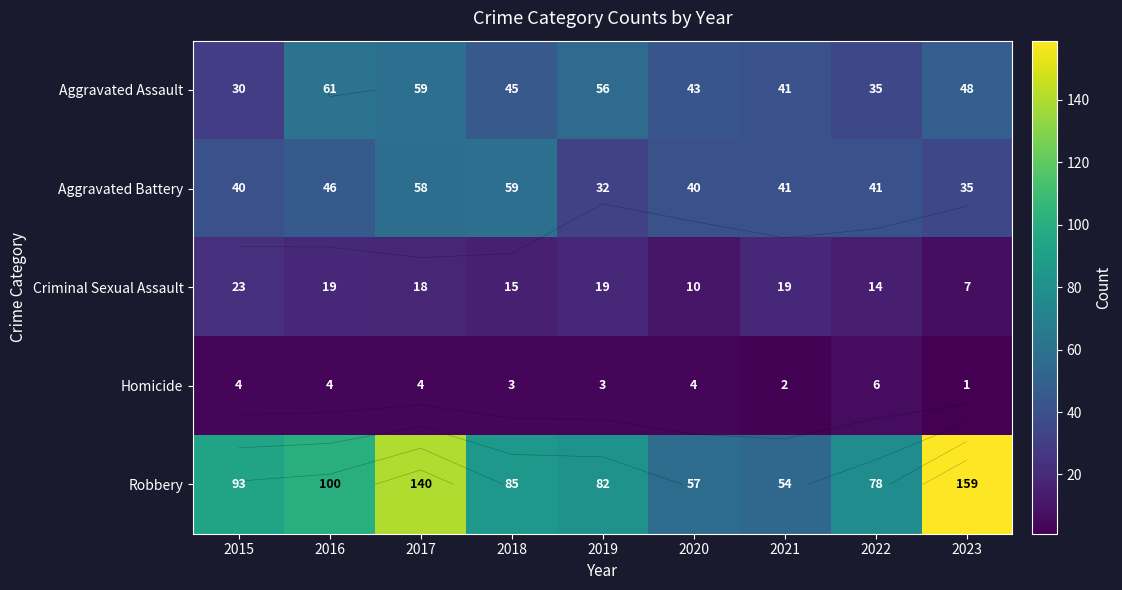

What is the difference between the Aggravated Assault values at 2017 and 2020?

16